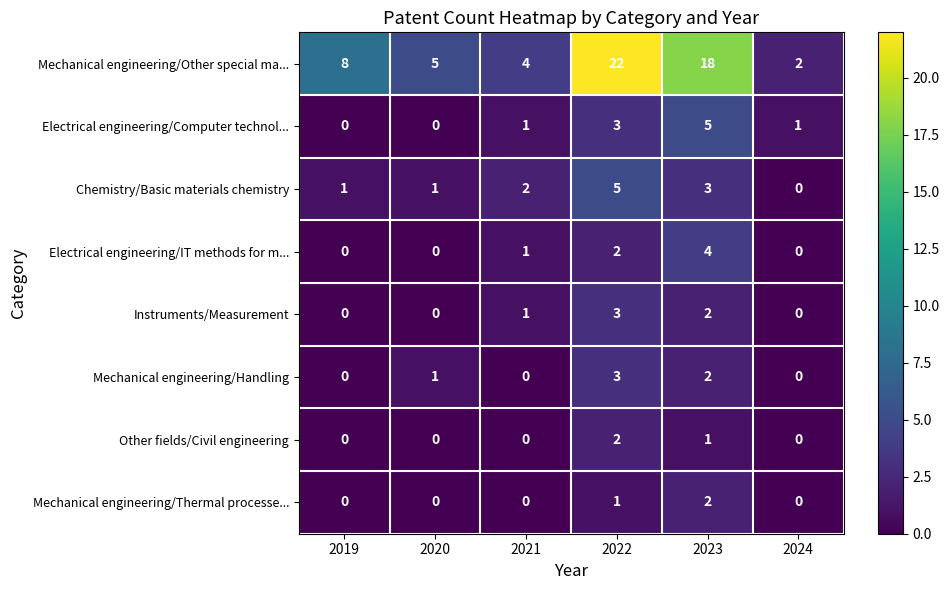

Which series has the widest spread of values?

Mechanical engineering/Other special ma...